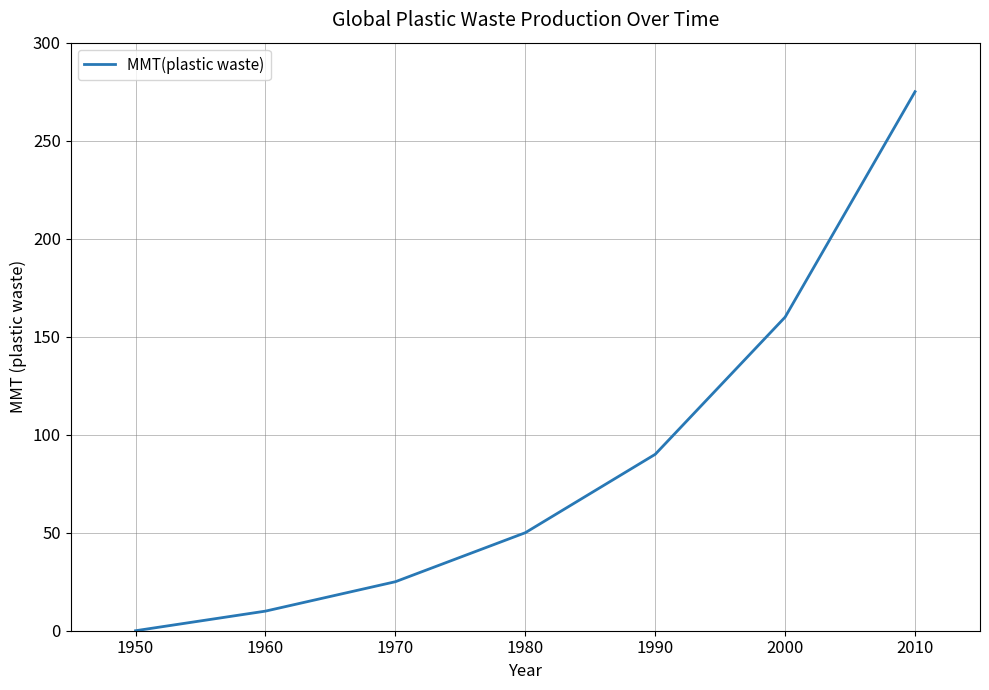

Does the chart display data point markers on the line(s)?

No